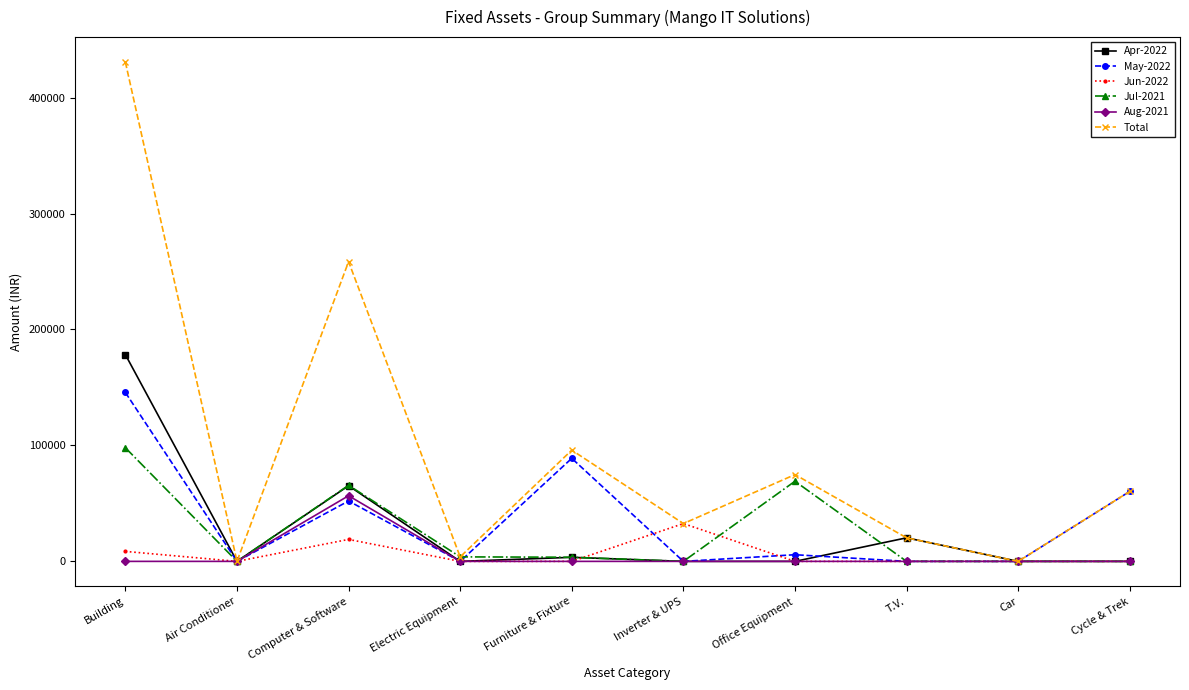

What is the average value of the Apr-2022 series?

26739.6